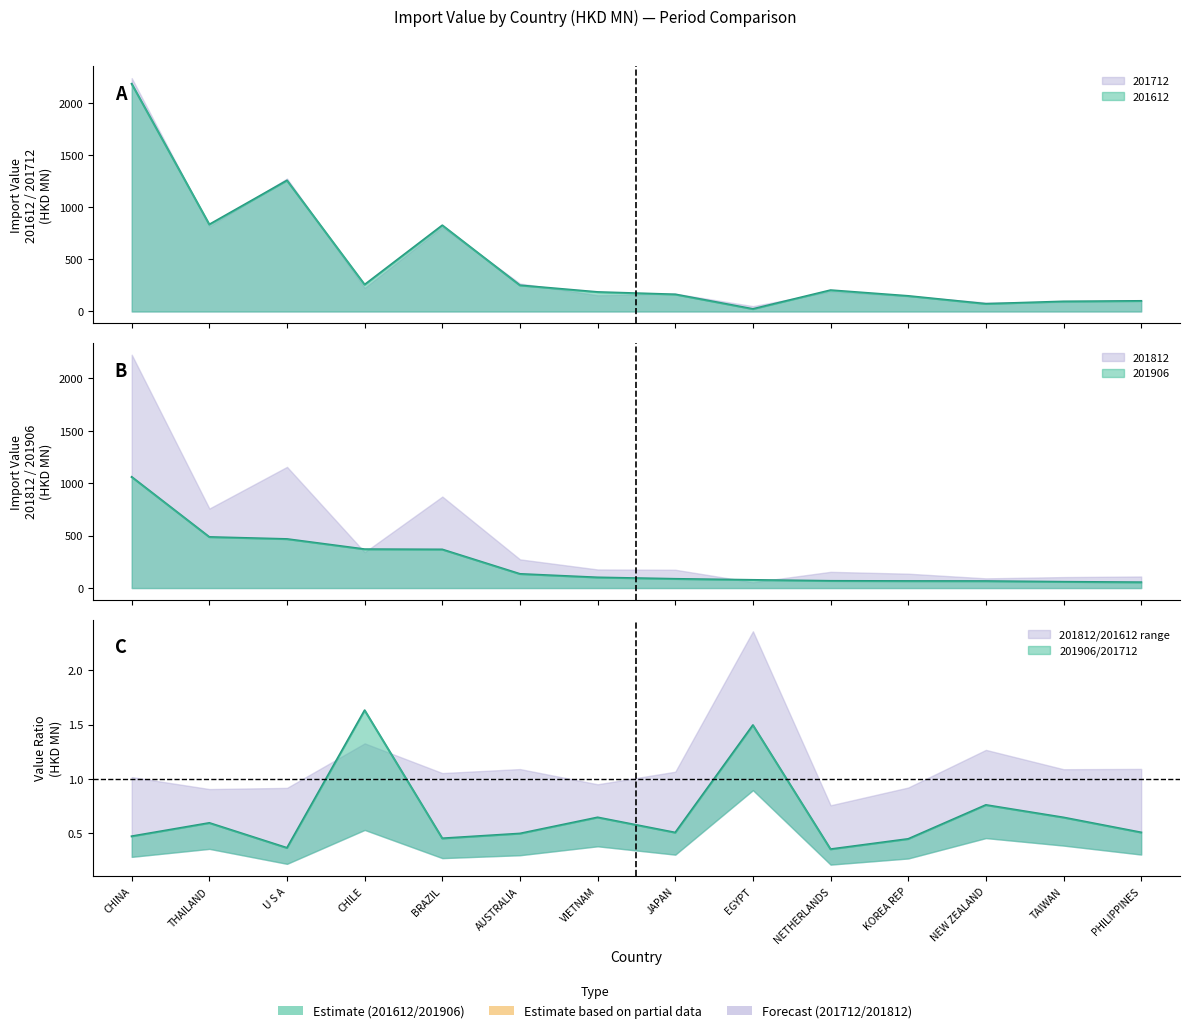

Rank the categories by 201612 value from lowest to highest.

EGYPT, NEW ZEALAND, TAIWAN, PHILIPPINES, KOREA REP, JAPAN, VIETNAM, NETHERLANDS, AUSTRALIA, CHILE, BRAZIL, THAILAND, U S A, CHINA